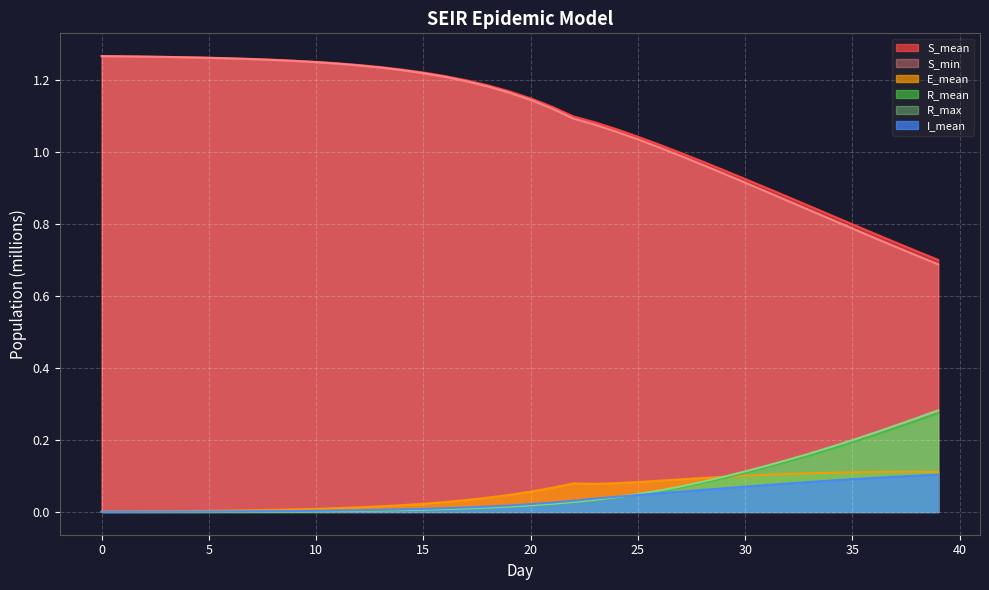

Does the chart display data point markers on the line(s)?

No